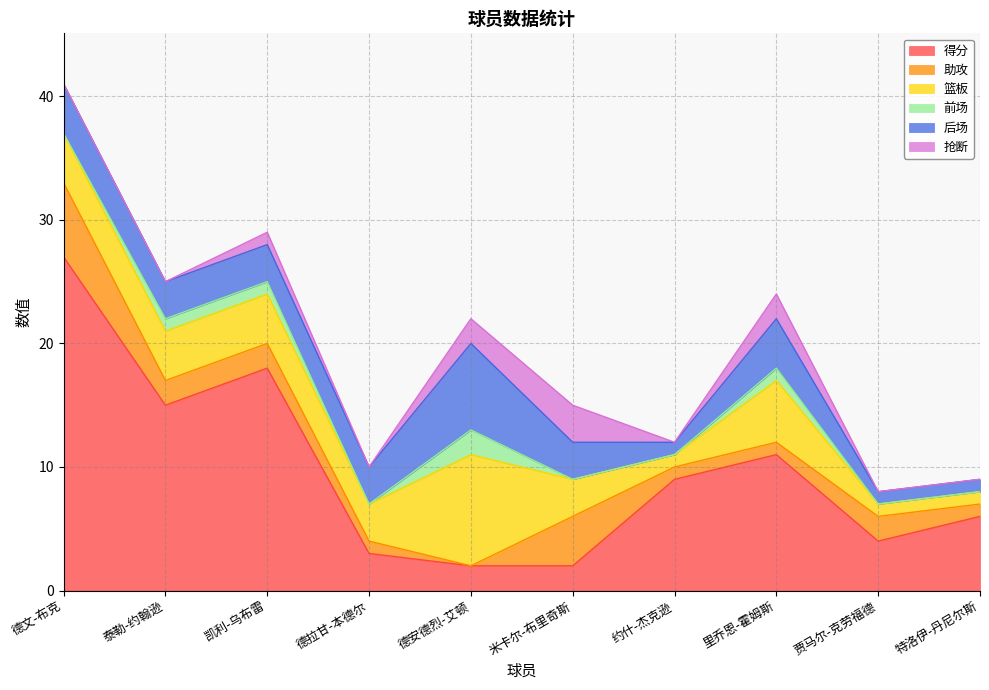

True or false: 后场 has a value of 1 at 德文-布克.

False